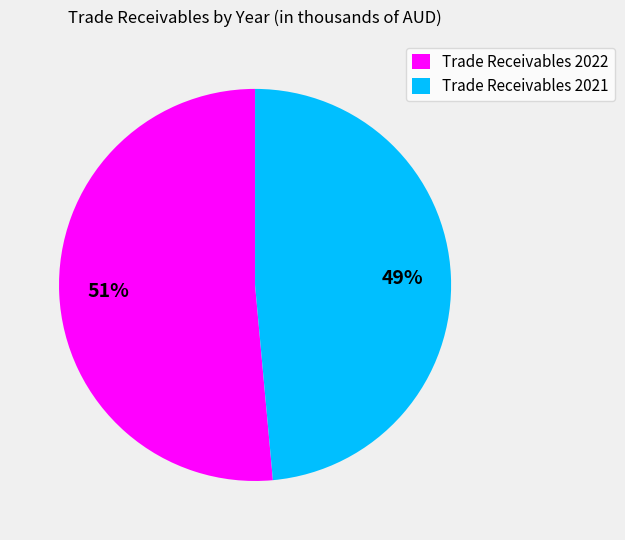

Do Trade Receivables 2022 and Trade Receivables 2021 together represent more than half of the pie?

Yes